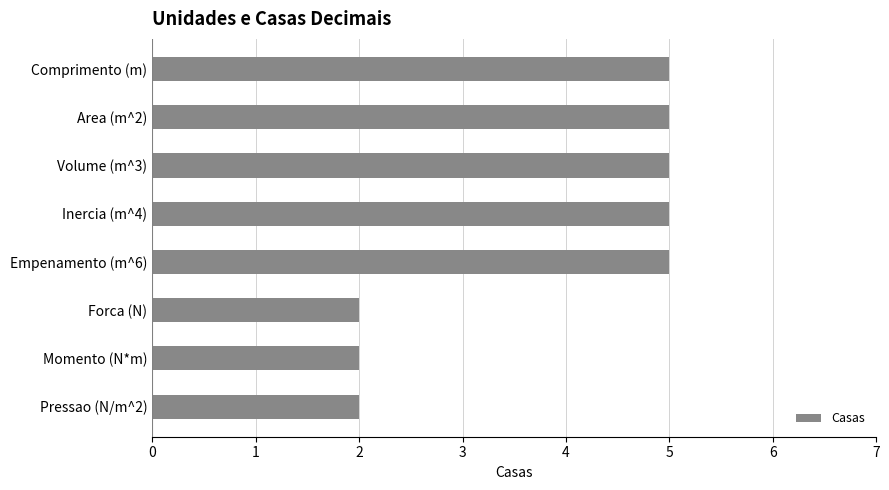

What value does the data have at Comprimento (m)?

5